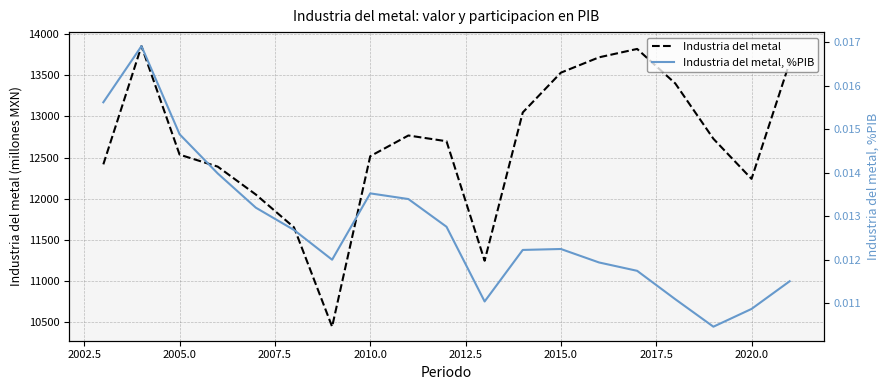

Which series has the largest total across all categories?

Industria del metal